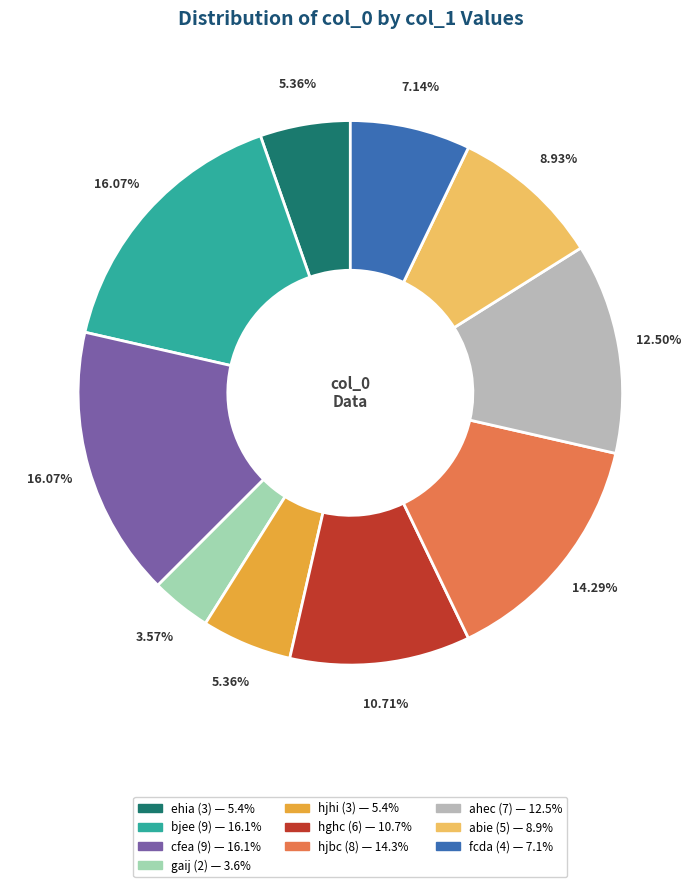

To the nearest percent, what percentage of the pie is abie?

9%